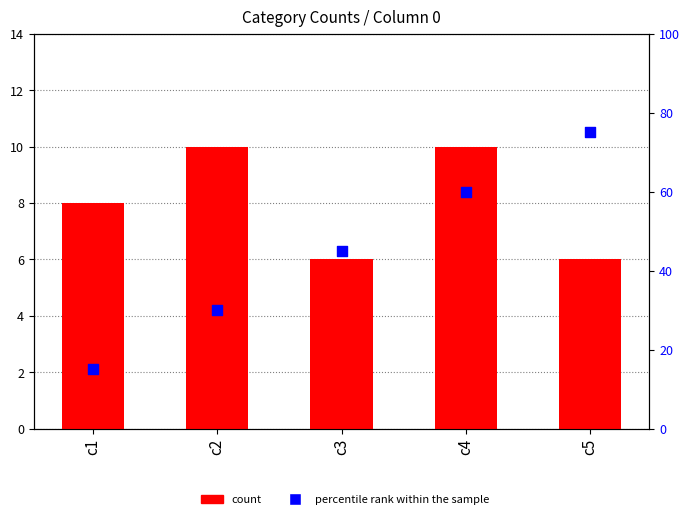

What is the total value across all series at c3?

51